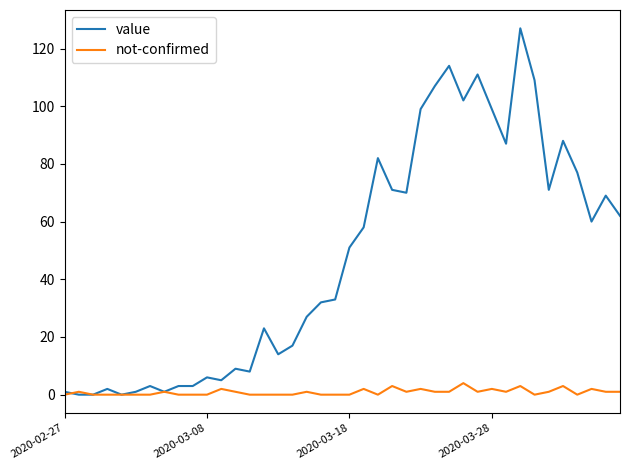

What is the maximum value shown in the chart?

127